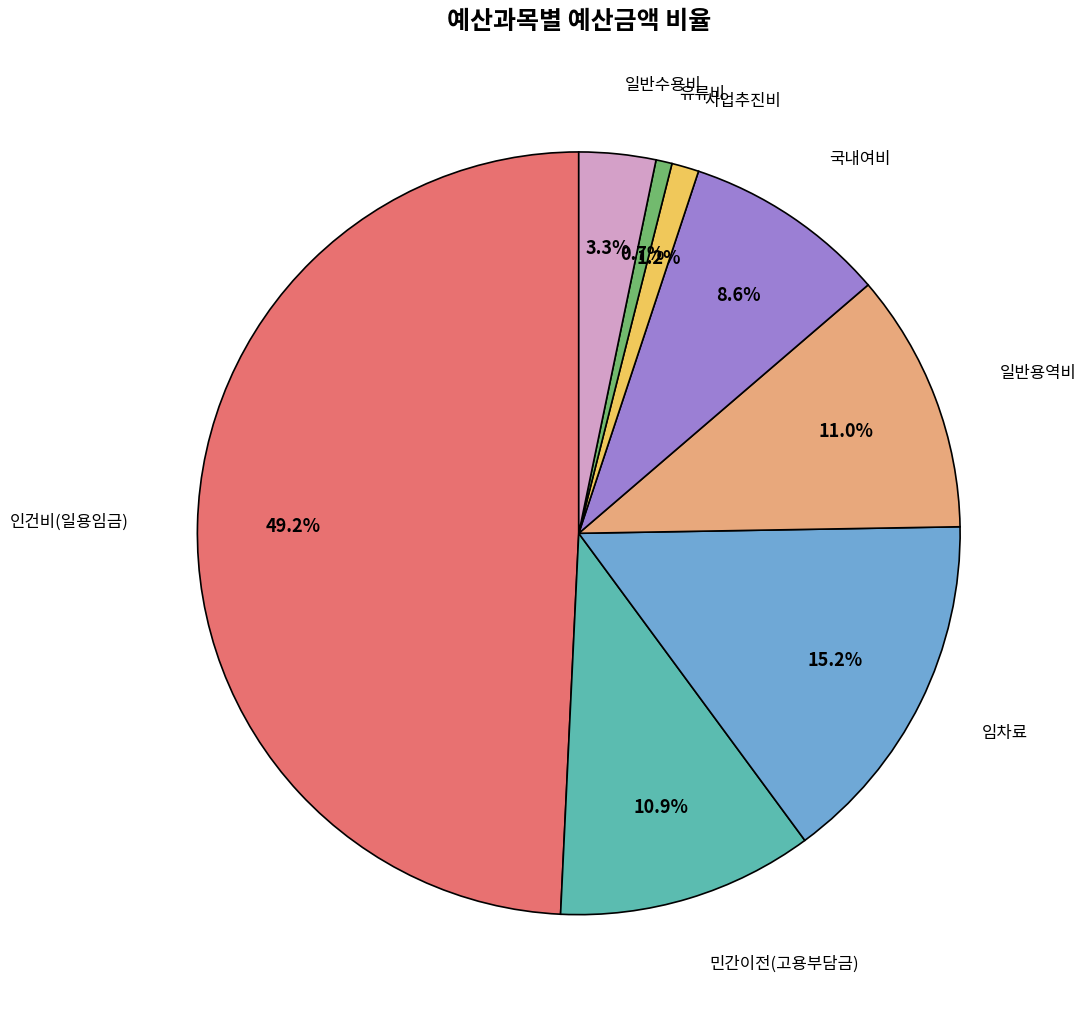

Does any single category account for the majority?

No